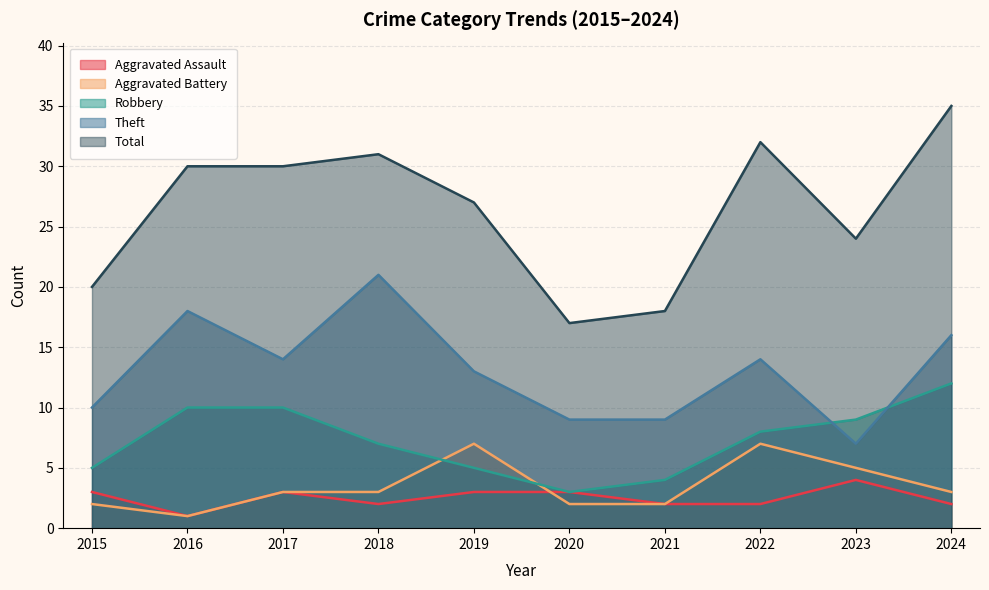

True or false: Theft and Total intersect in this chart.

False